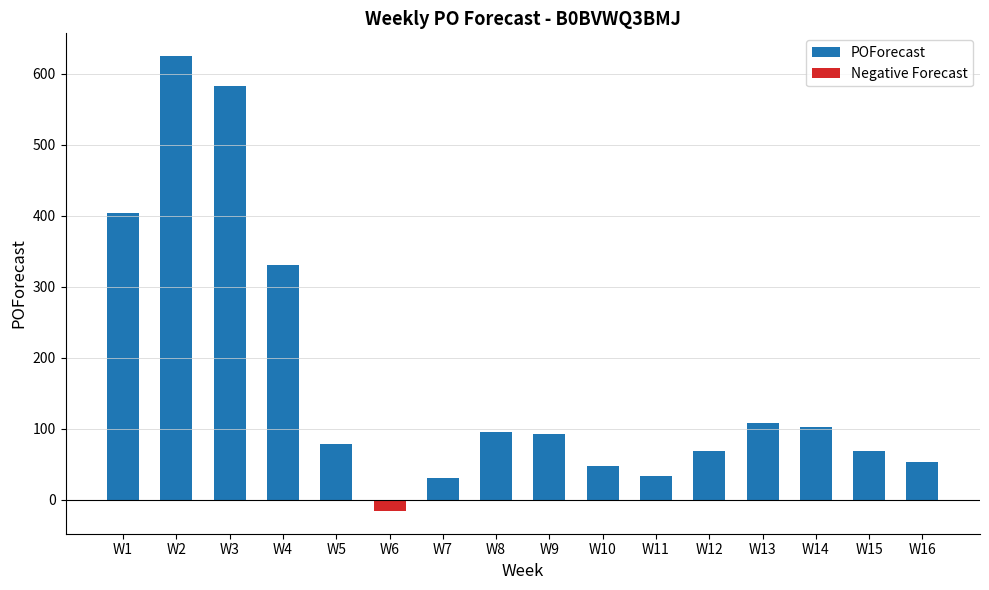

What is the difference between the maximum and minimum values in the POForecast series?

625